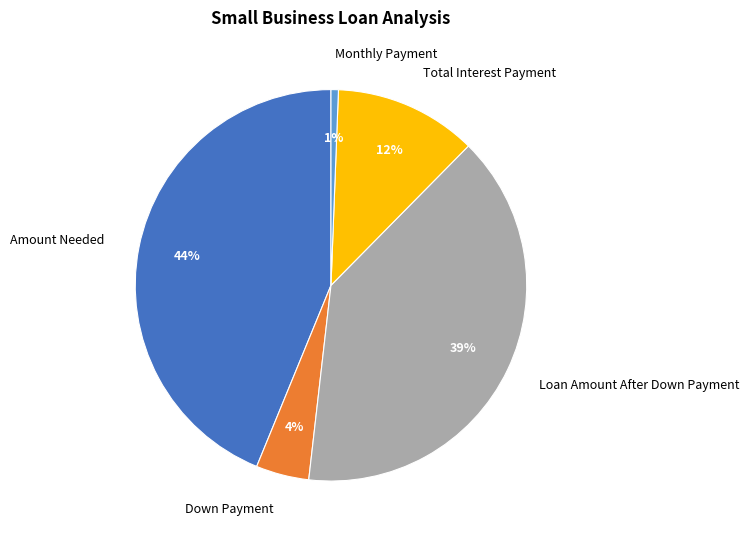

To the nearest percent, what is the difference between the Total Interest Payment and Amount Needed slice percentages?

32%